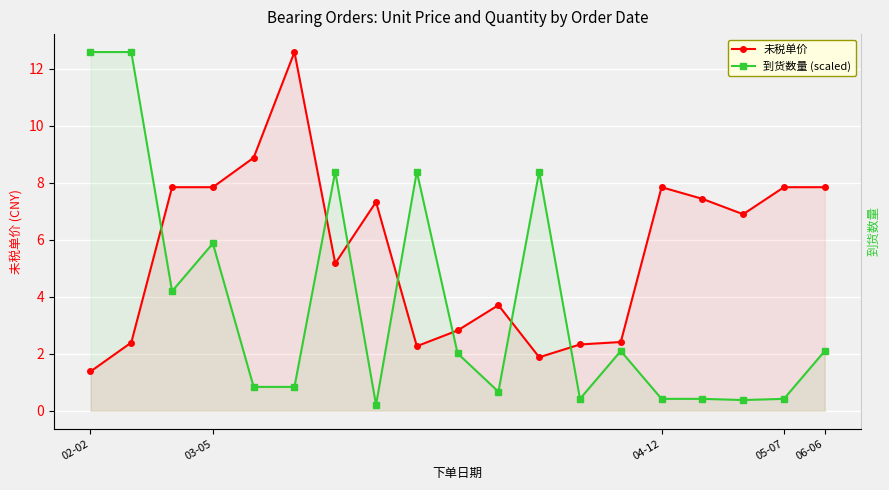

The value of 到货数量 (scaled) at 18 is 2.1. True or false?

True